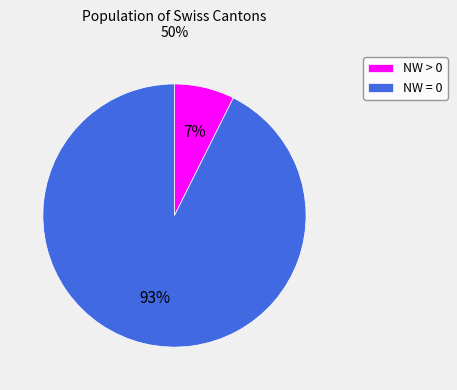

How many slices are in this pie chart?

2